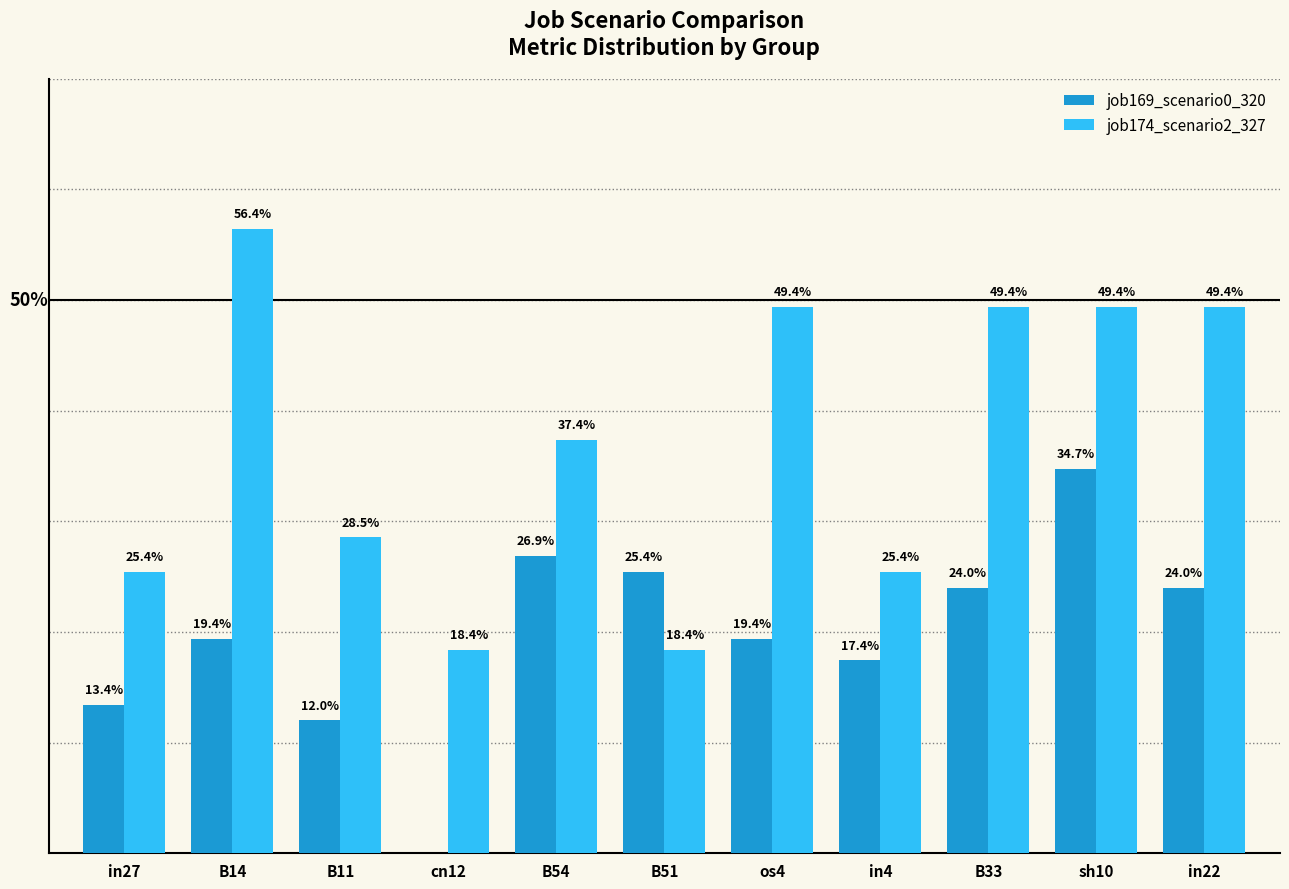

Are the bars grouped side by side (vs. stacked)?

Yes